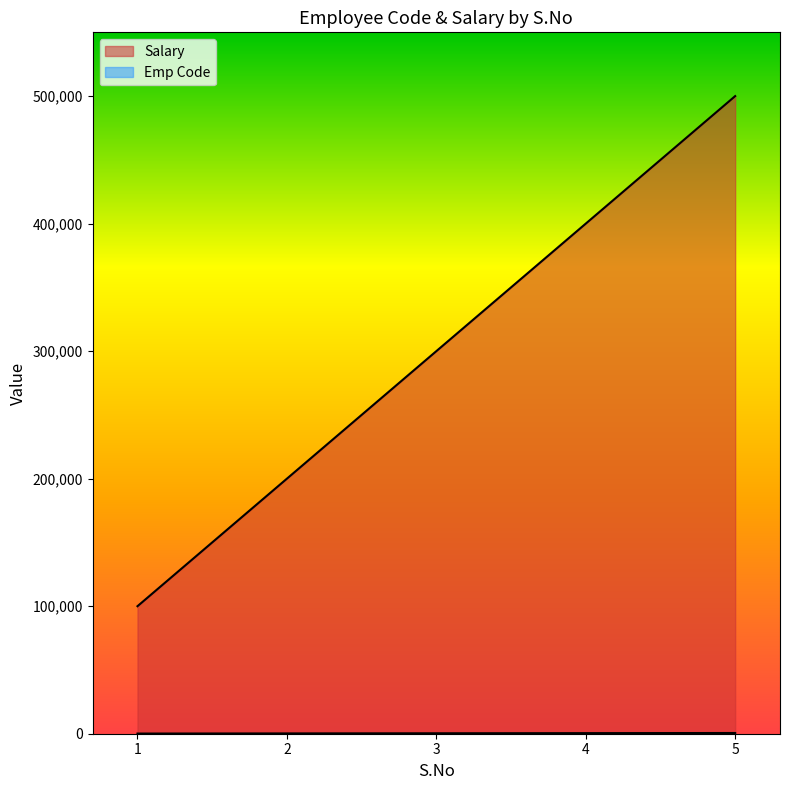

Which category has the lowest value across all series?

1